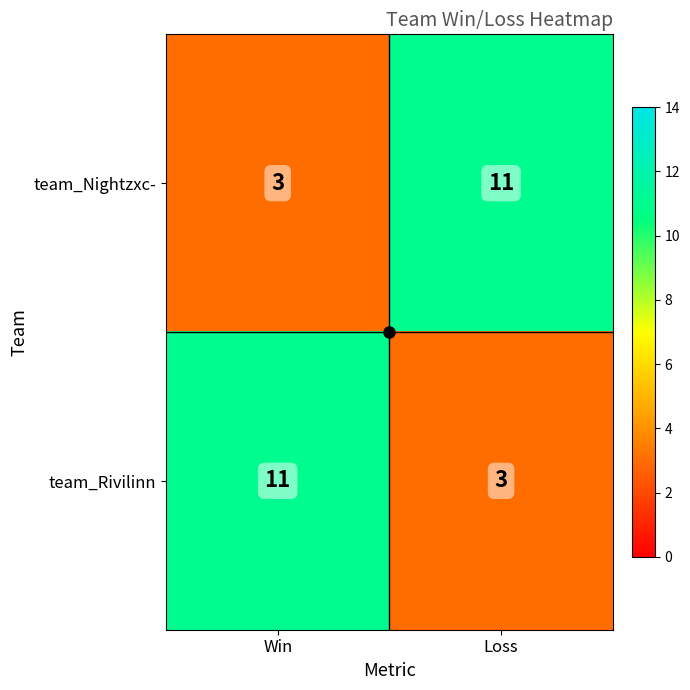

What is the smallest value displayed?

3